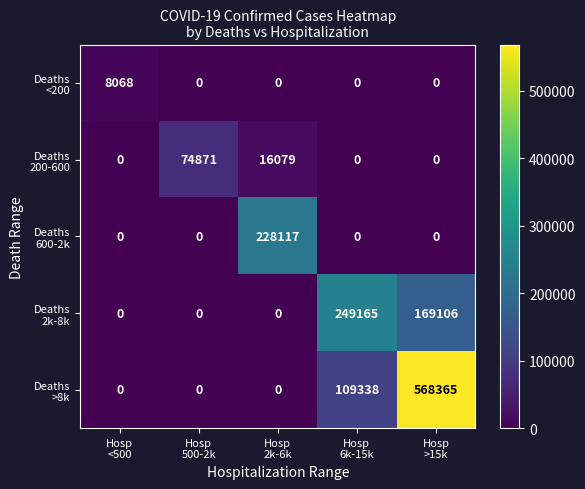

At how many categories does at least one series exceed 188664?

3